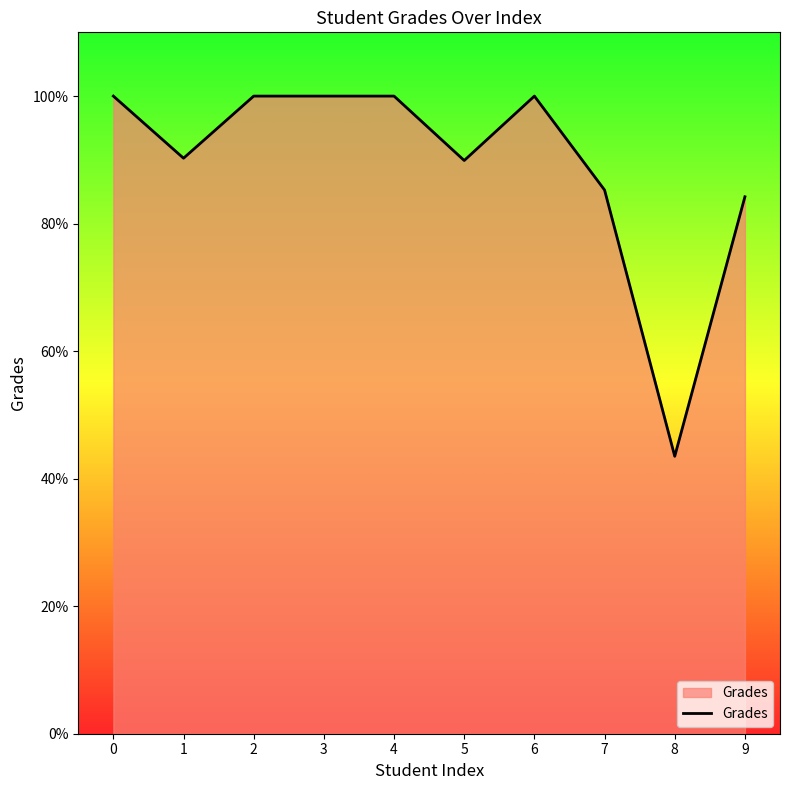

What is the difference between the values at 7 and 5?

4.6